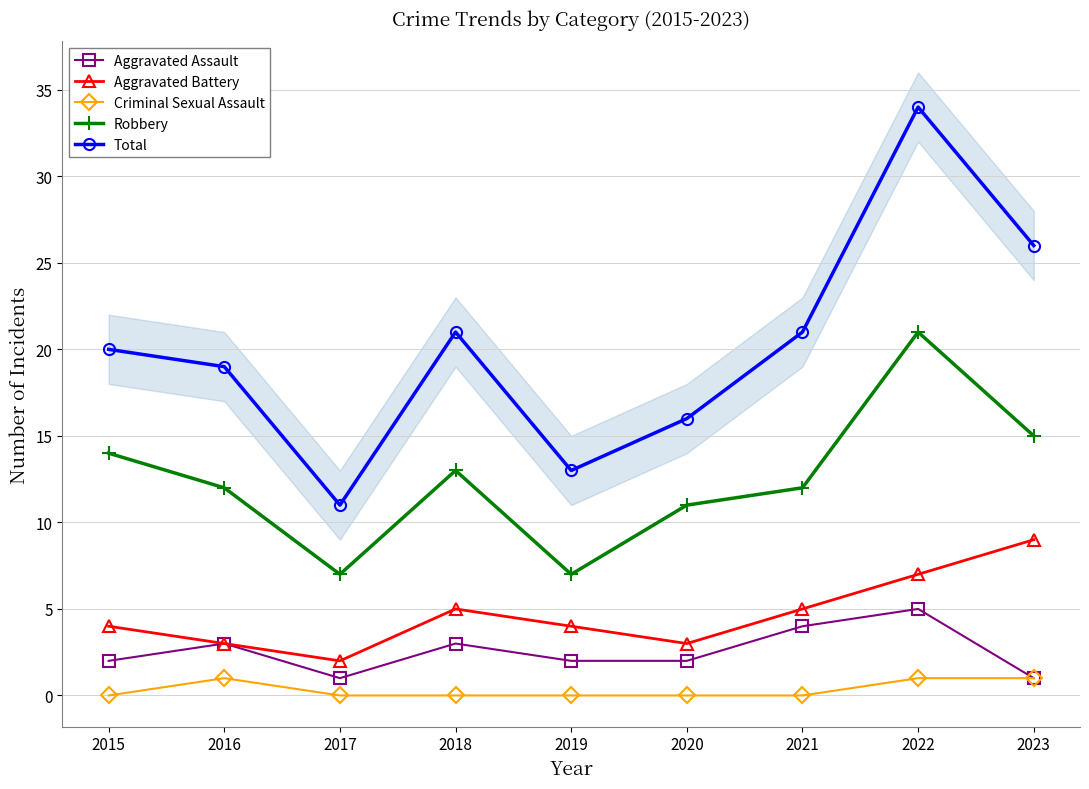

At which category does Aggravated Assault reach its first local peak?

2016